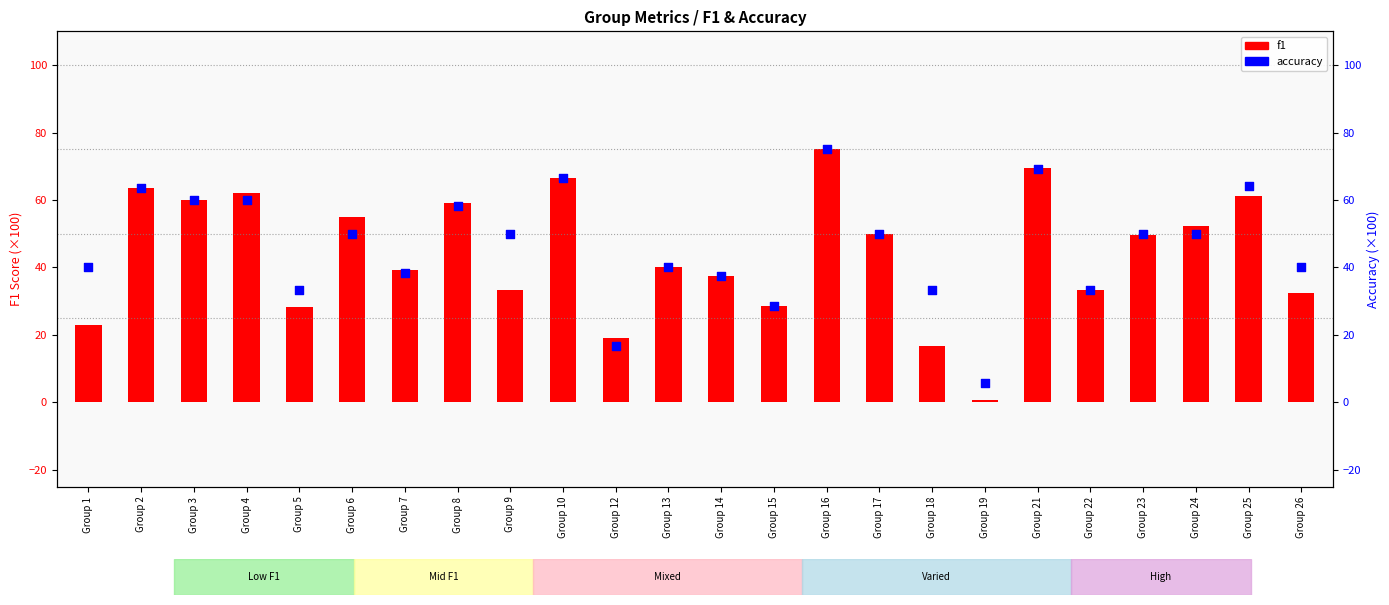

What is the total value across all series at Group 16?

150.0